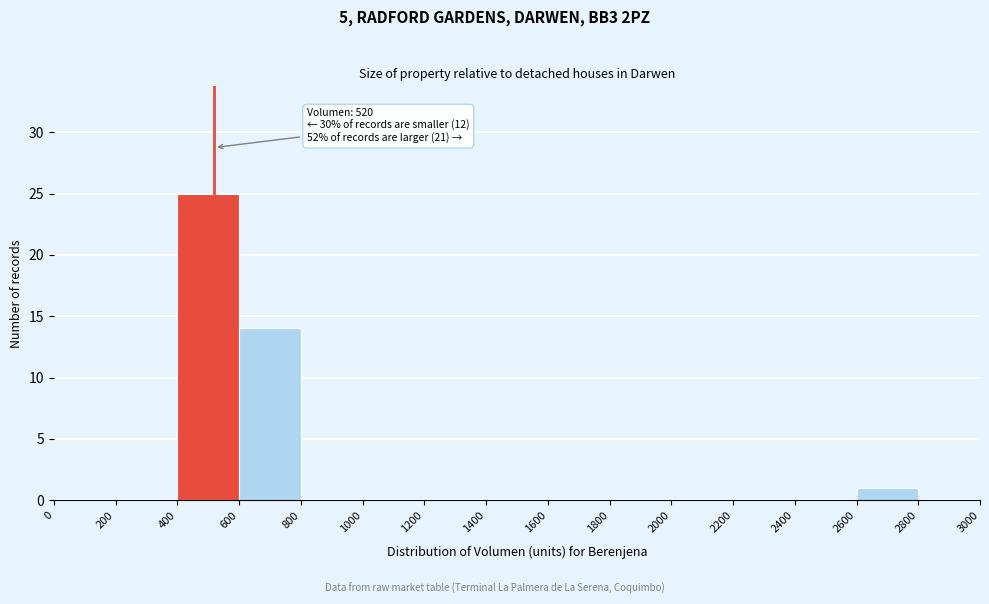

Which range on the x-axis has the tallest bar?

400 to 600